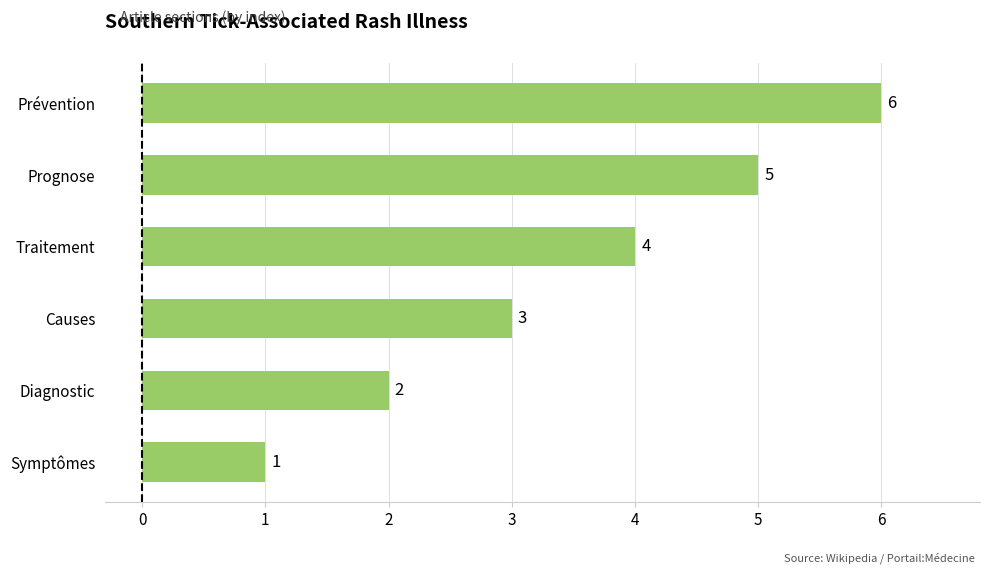

How many bars are there in total?

6